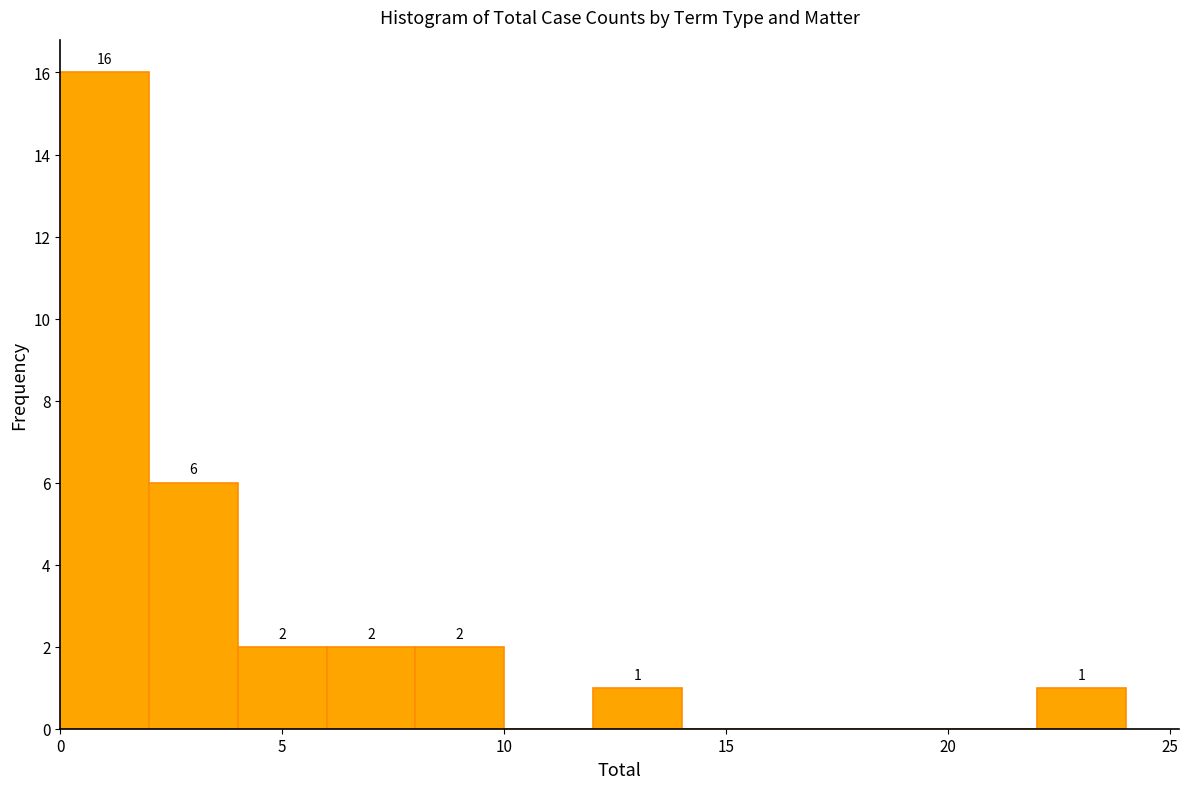

Over which range of the x-axis is the bar tallest?

0 to 2